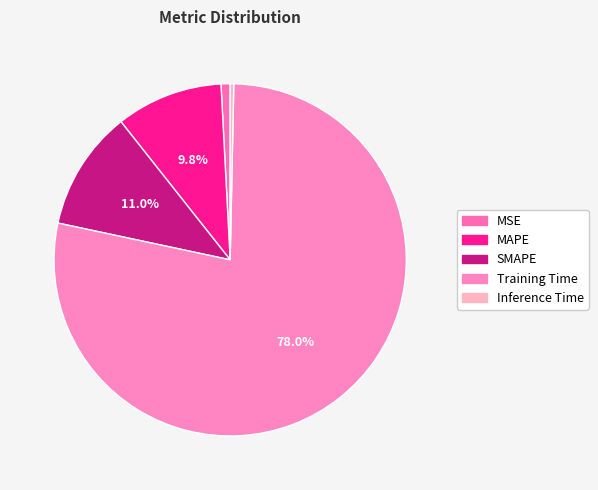

Between MSE and Inference Time, which is larger?

MSE